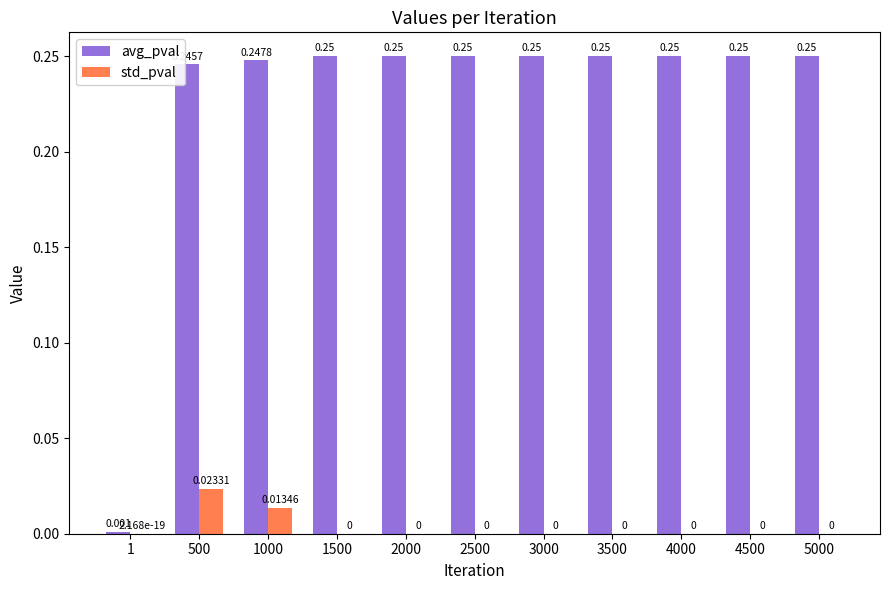

Is the value of avg_pval at 1500 greater than the value of std_pval at 2500?

Yes